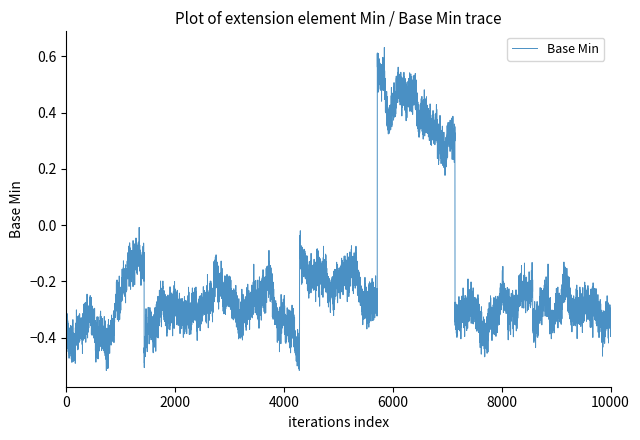

What is the difference between the maximum and minimum values?

0.5